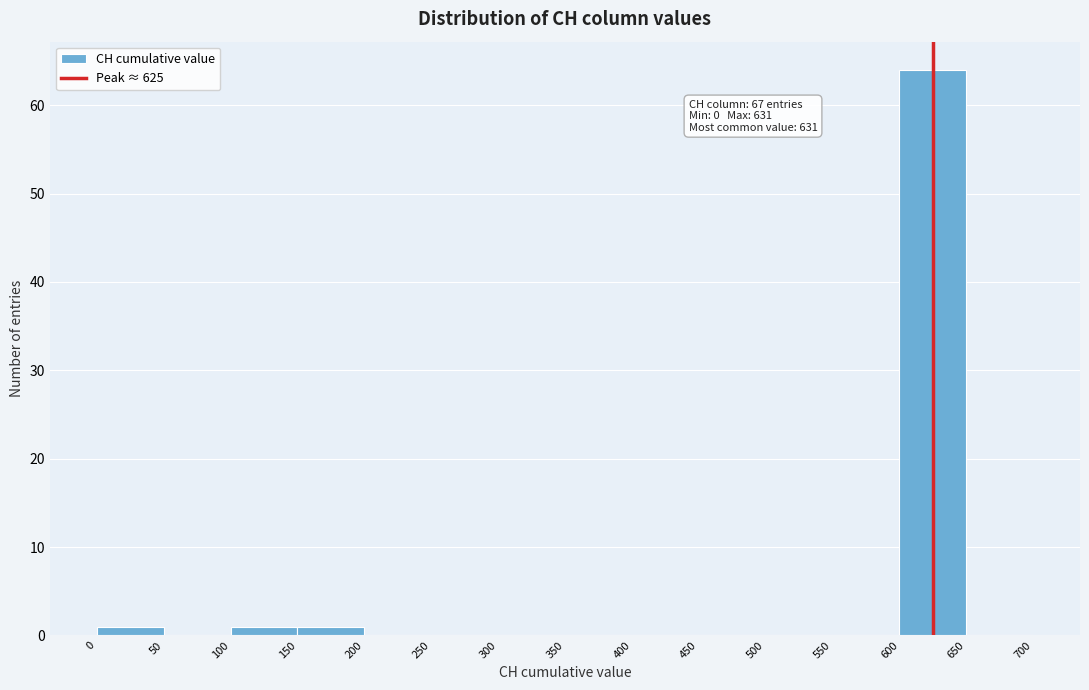

Over which range of the x-axis is the bar tallest?

600 to 650